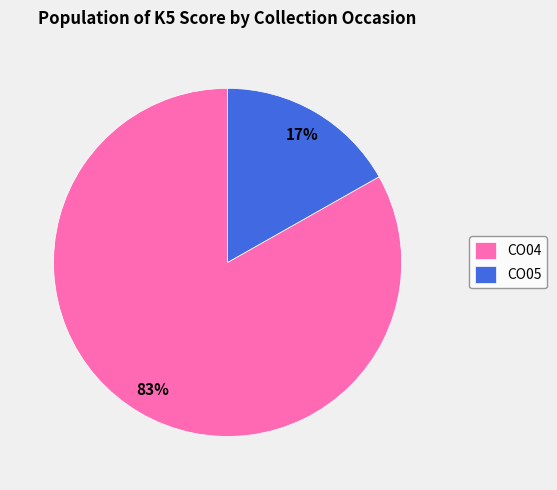

What is the largest slice in the pie chart?

CO04